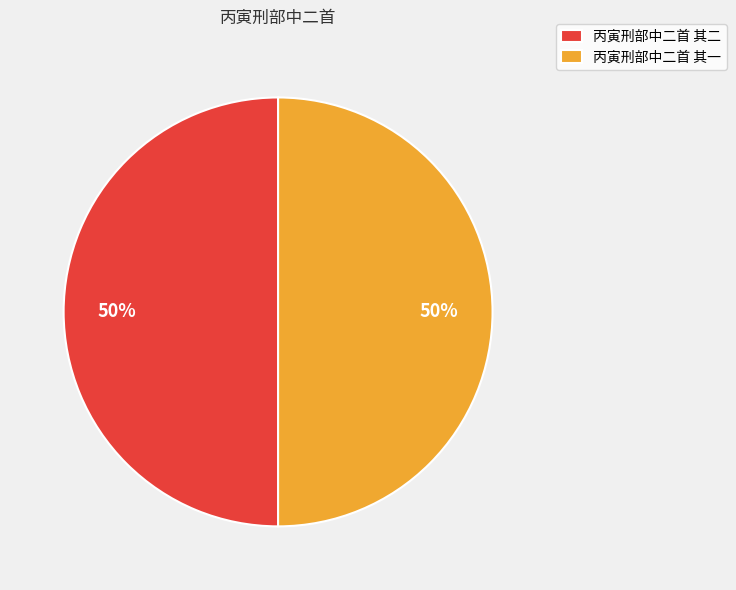

What percentage is the 丙寅刑部中二首 其二 slice, to the nearest percent?

50%